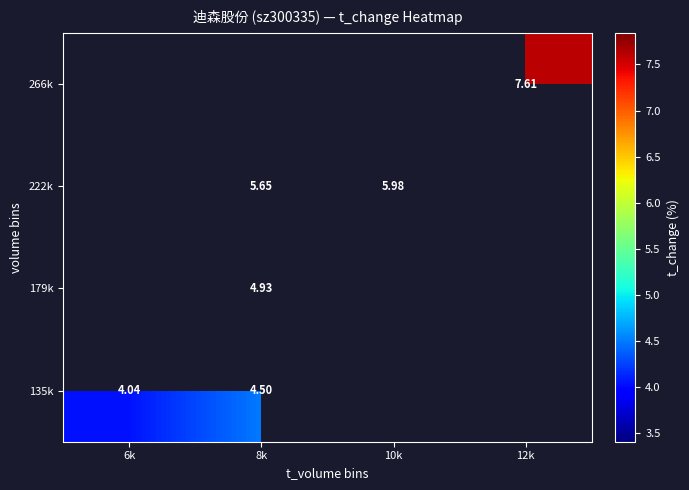

List the series in order of their peak value, highest first.

135k, 179k, 222k, 266k